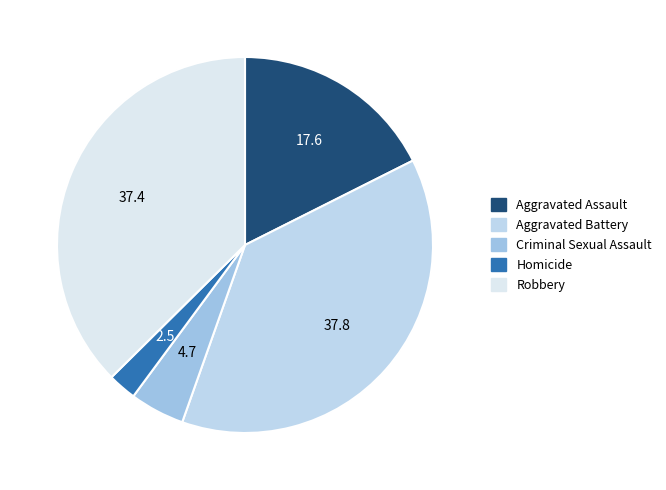

How many slices are in this pie chart?

5